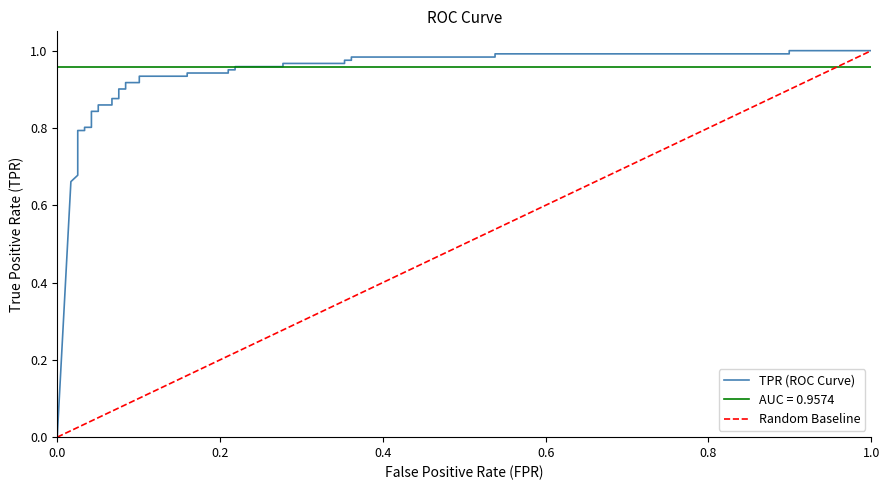

Which series has the largest total across all categories?

TPR (ROC Curve)